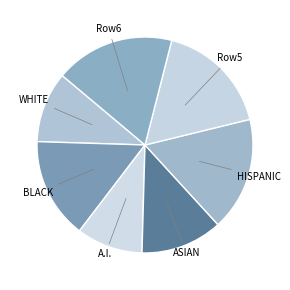

How many segments does this pie chart have?

7